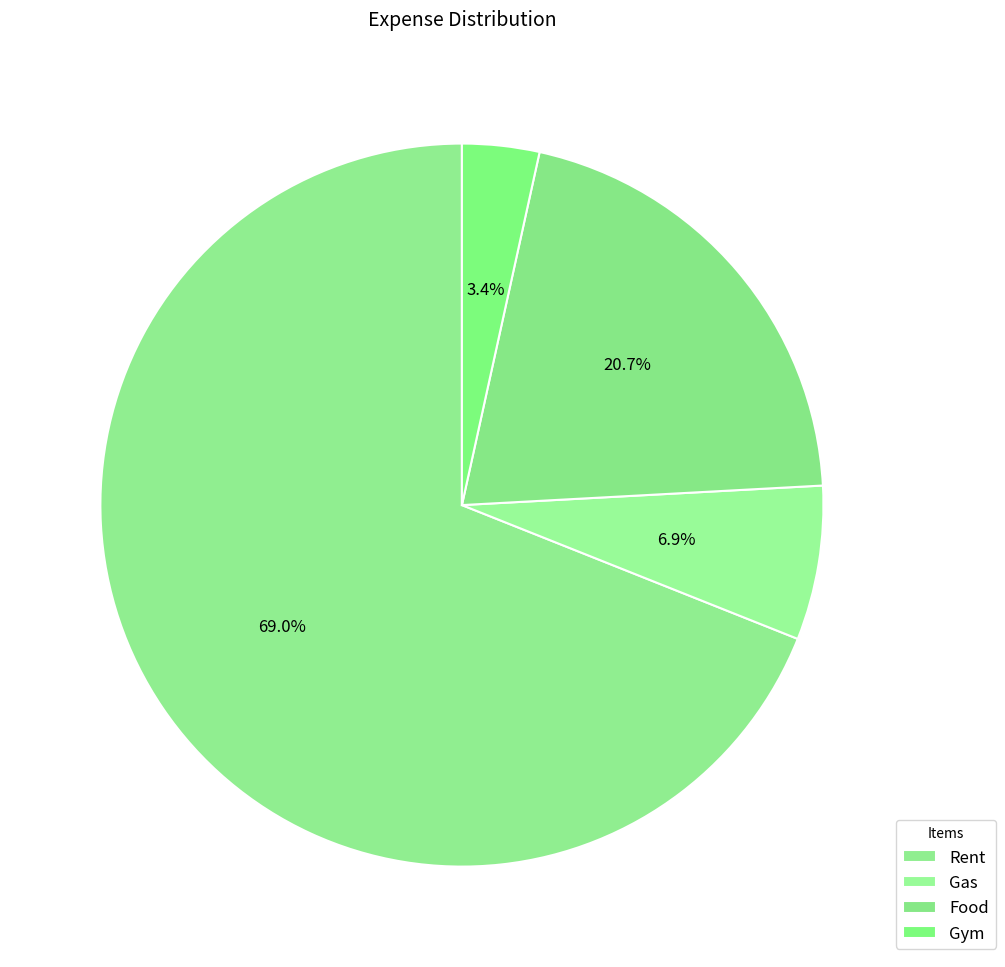

To the nearest percent, what portion does Food represent?

21%